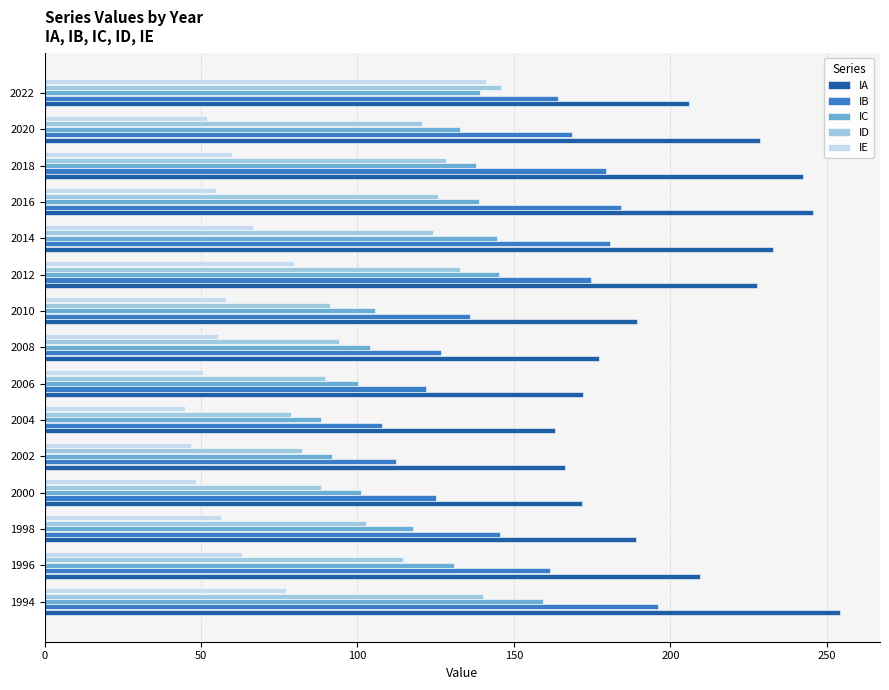

At 1994, list the series in order from smallest to largest.

IE, ID, IC, IB, IA